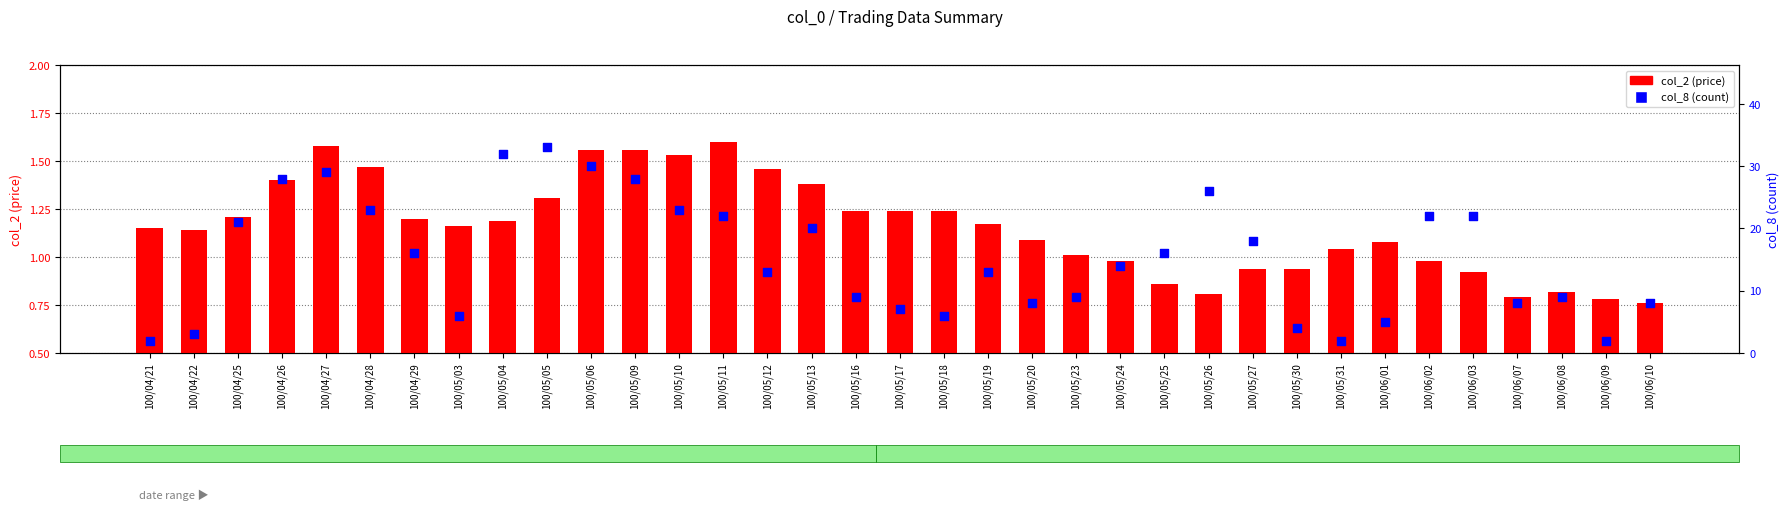

What is the total value across all series at 100/05/30?

4.9